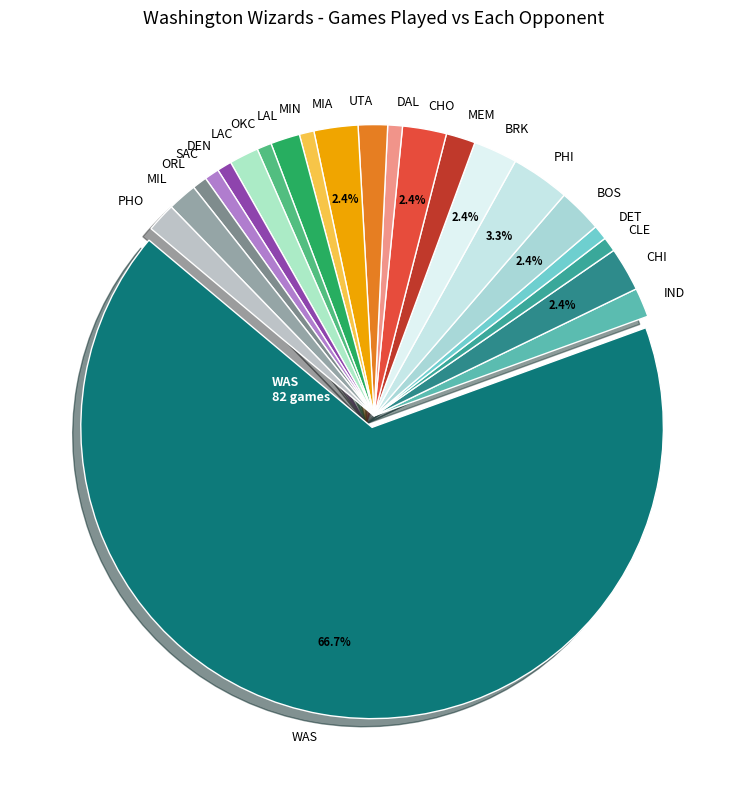

Which category has the biggest portion of the pie?

WAS